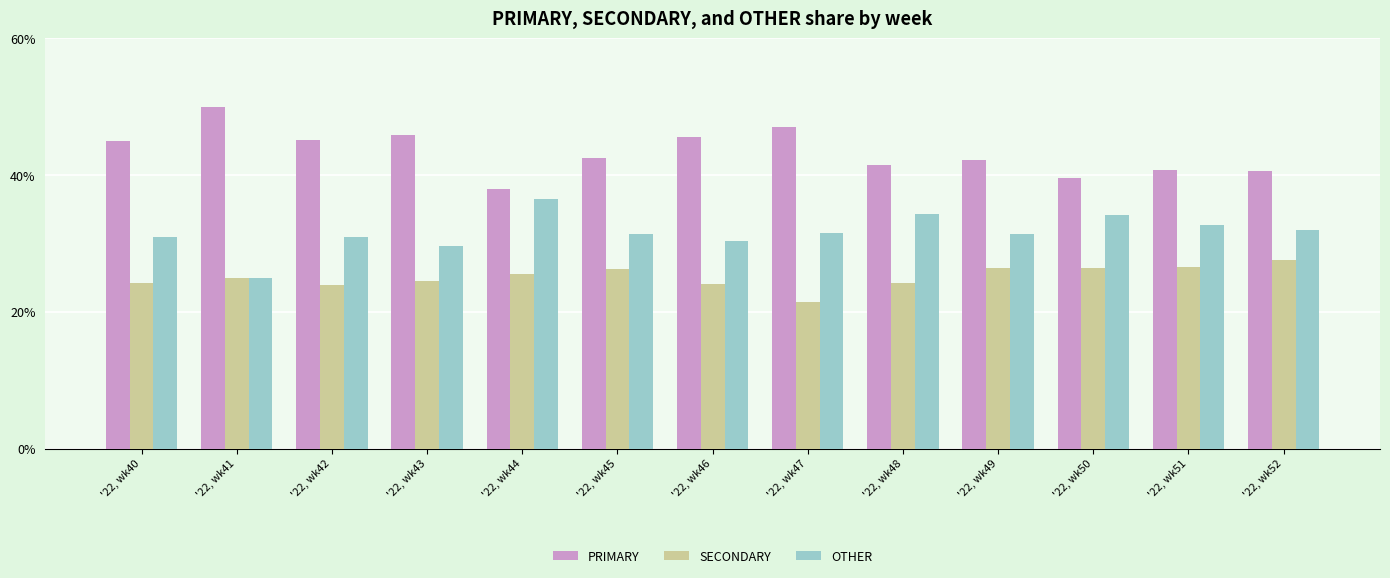

What is the sum of all SECONDARY values?

325.9